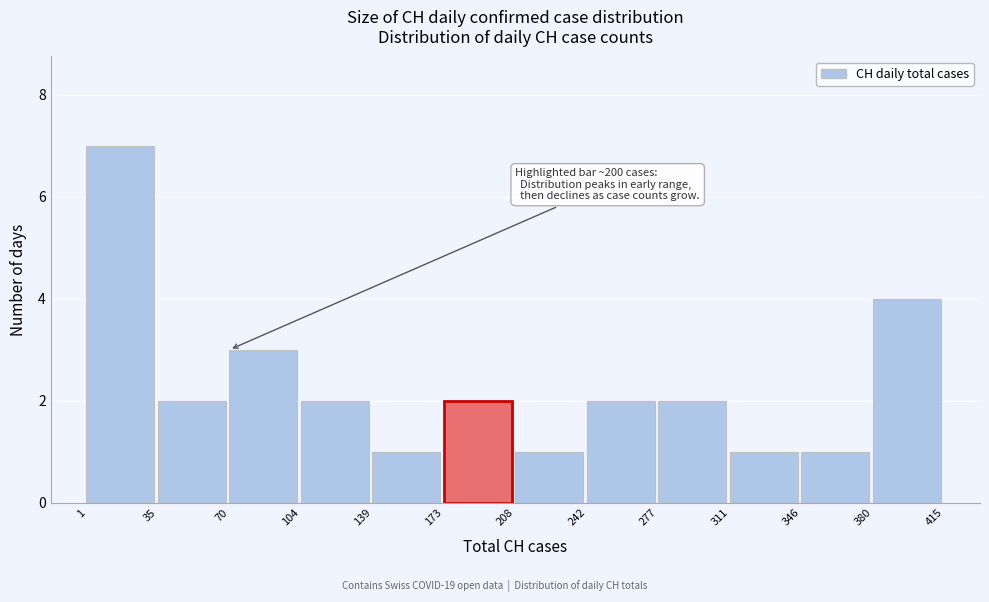

Over which range of the x-axis is the bar tallest?

1 to 35